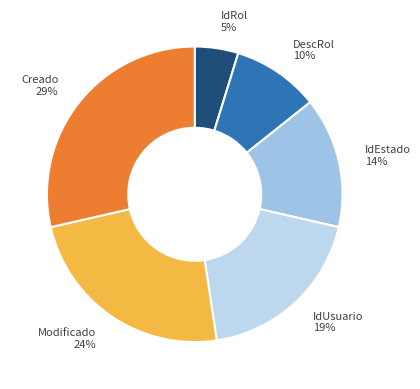

To the nearest percent, what is the average slice percentage?

17%